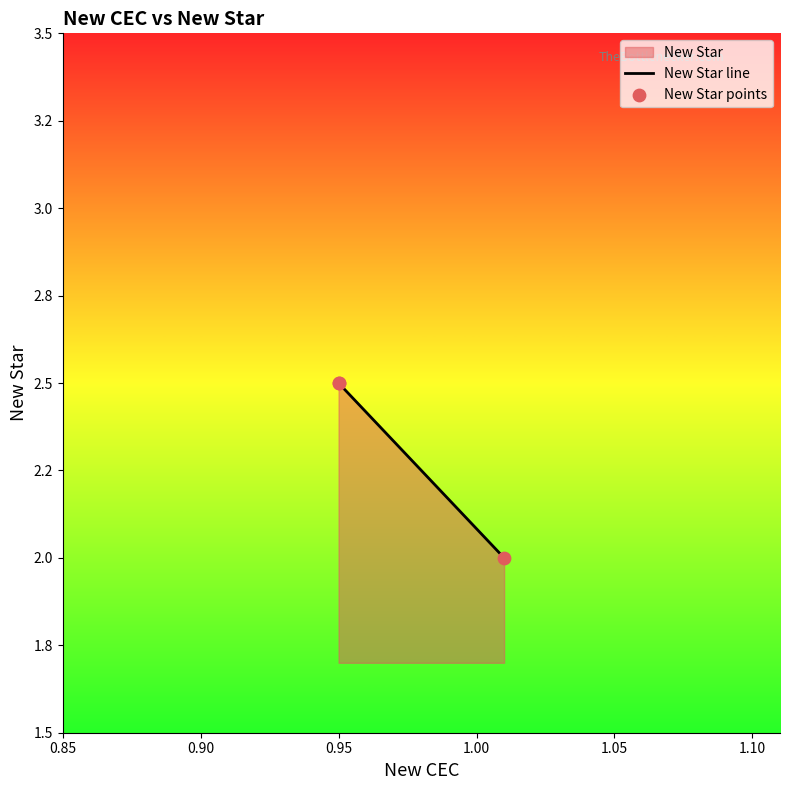

Which series has the largest total across all categories?

New Star line